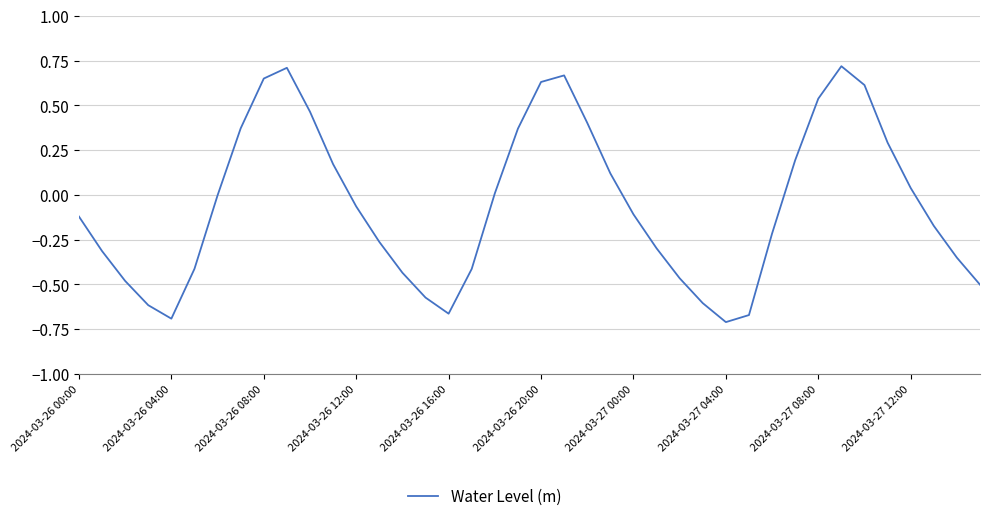

How many lines are shown in the chart?

1